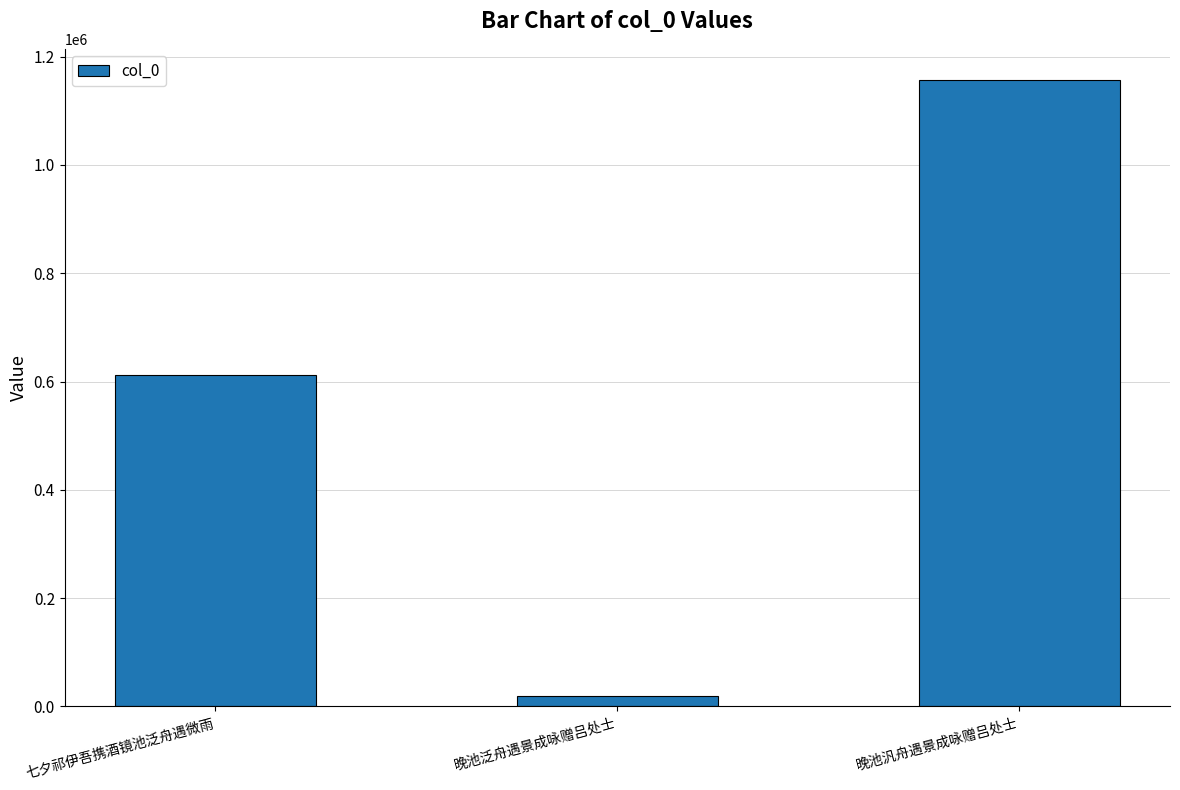

What position from the left is 晚池汎舟遇景成咏赠吕处士?

3